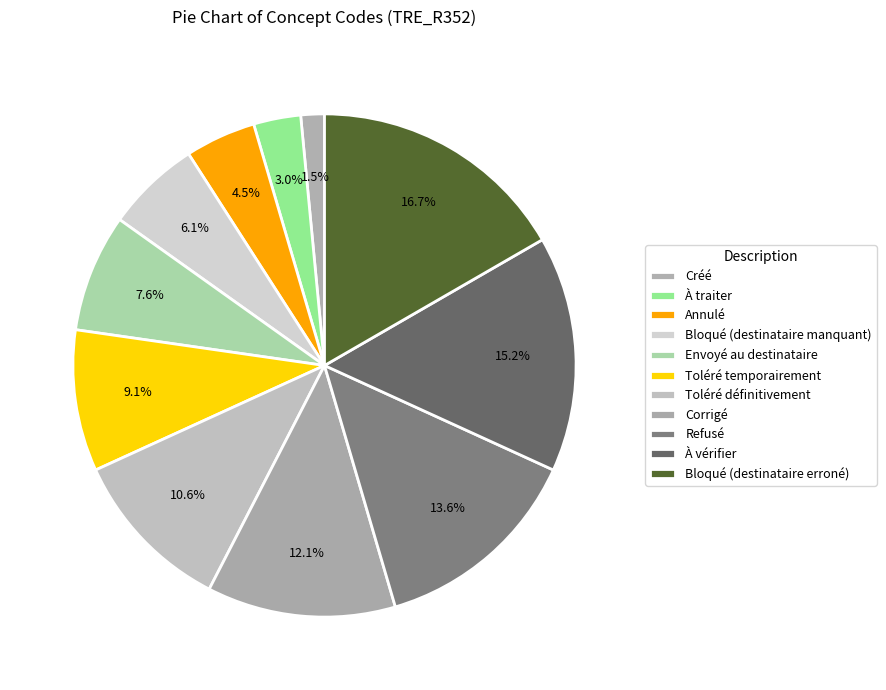

How many segments does this pie chart have?

11